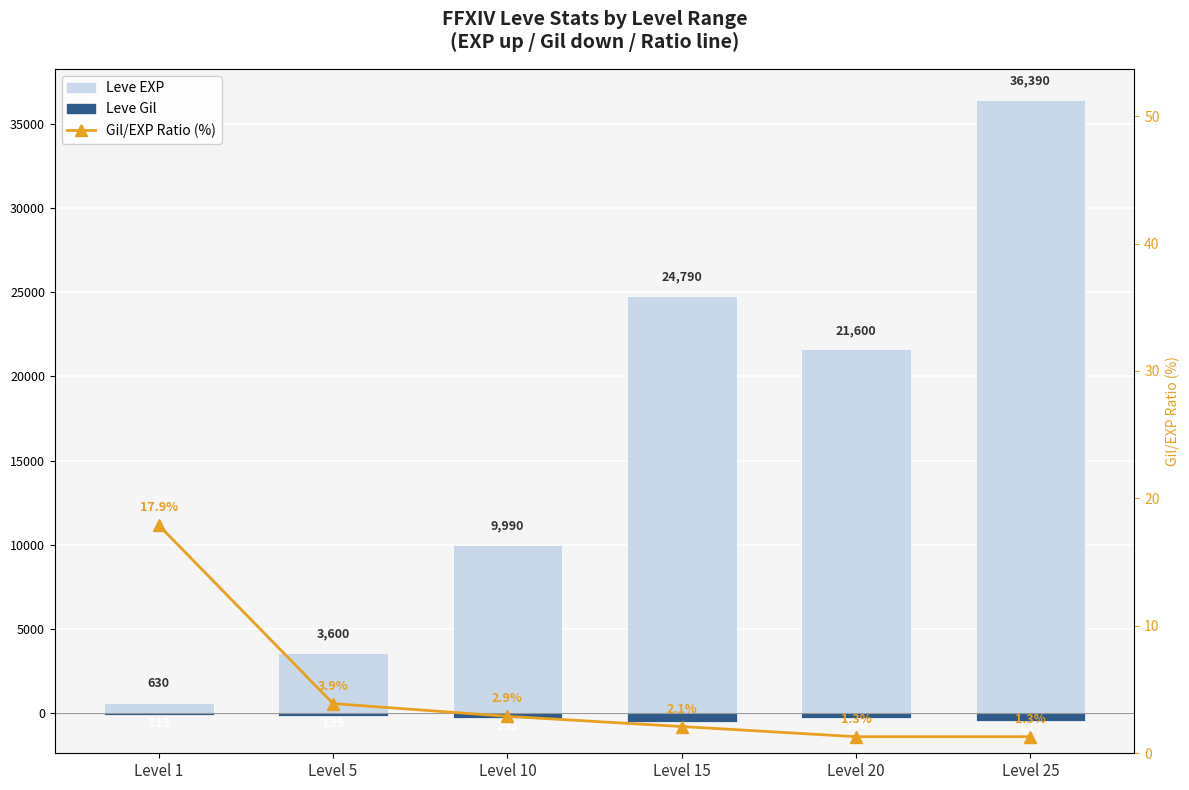

What is the difference between the highest and lowest values at Level 15?

25319.0